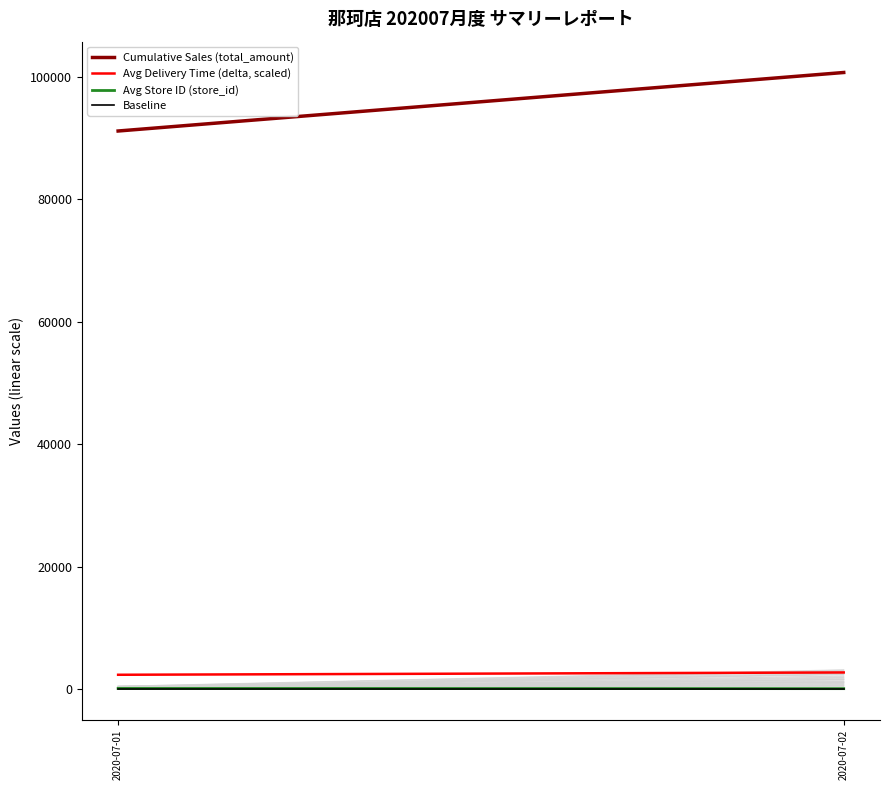

Which series has the largest total across all categories?

Cumulative Sales (total_amount)